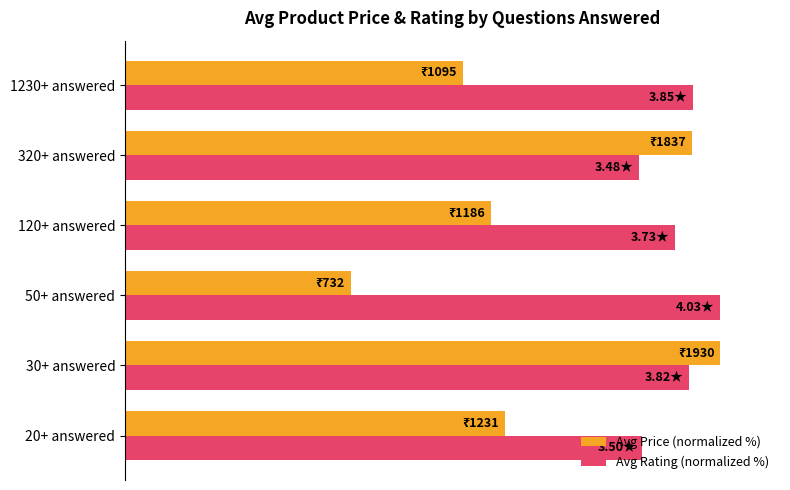

What are all the series names shown in the legend?

Avg Price (normalized %), Avg Rating (normalized %)